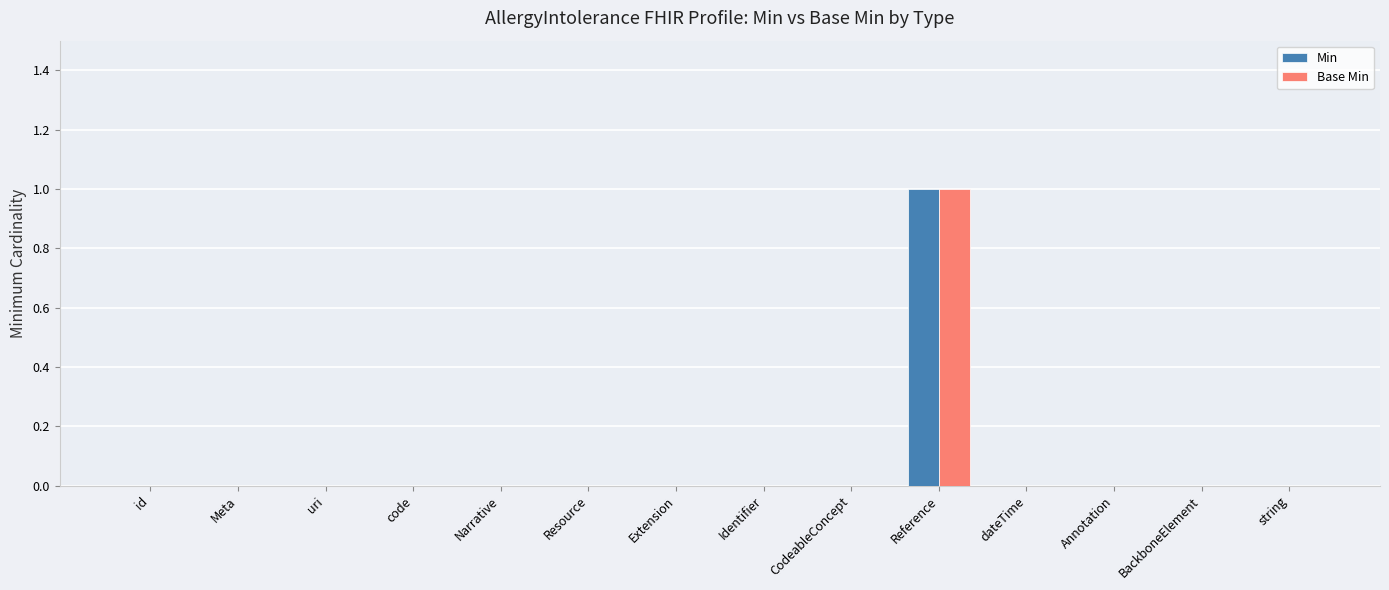

What are all the series names shown in the legend?

Min, Base Min